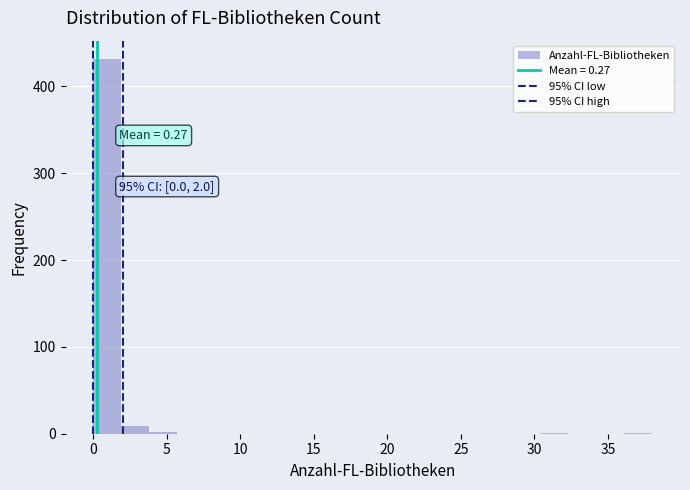

Around what value on the x-axis is the tallest bar? Give the approximate position of its centre, as read against the axis.

1.0